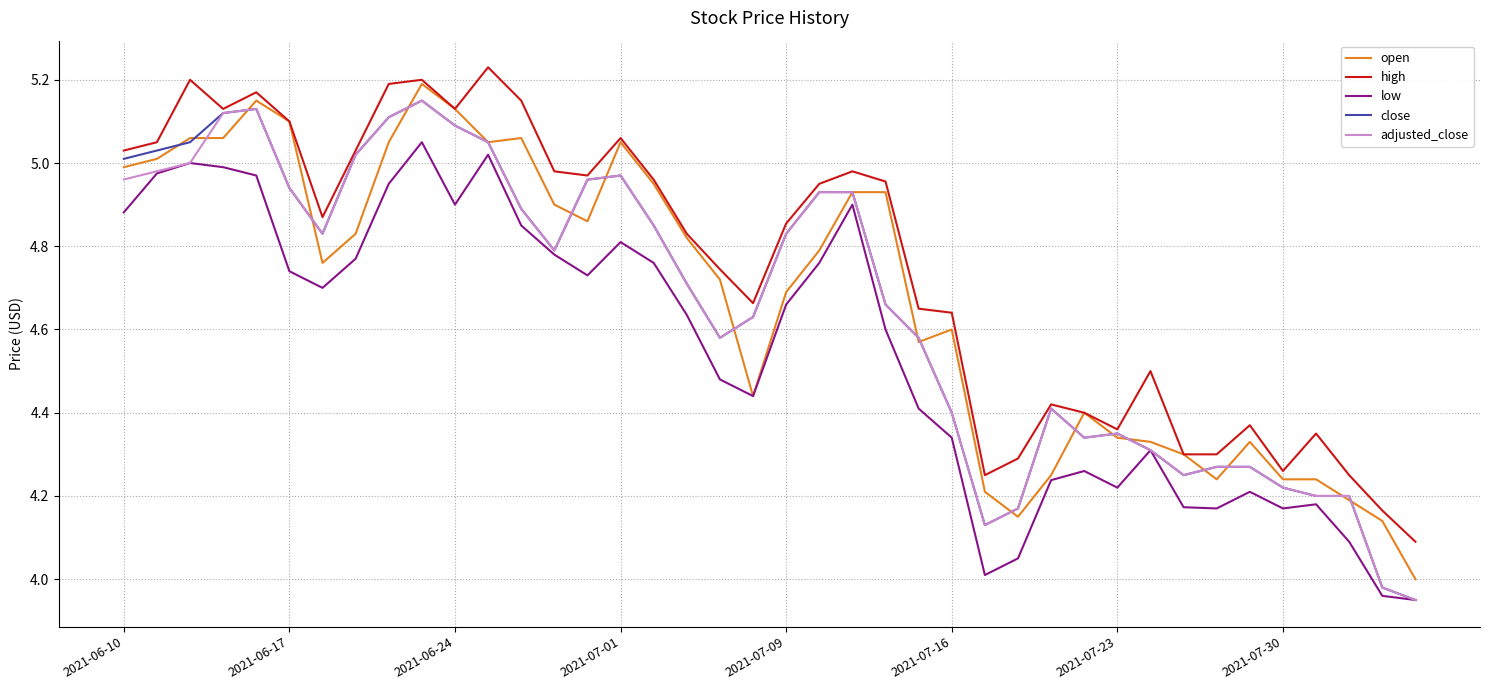

At which label does open reach its minimum?

39